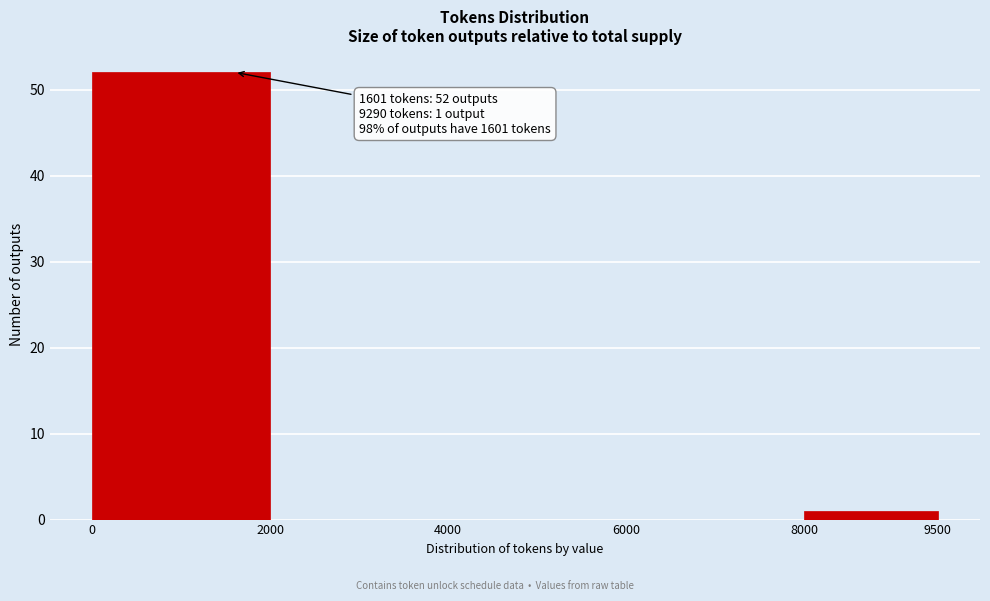

Which range on the x-axis has the tallest bar?

0 to 2000